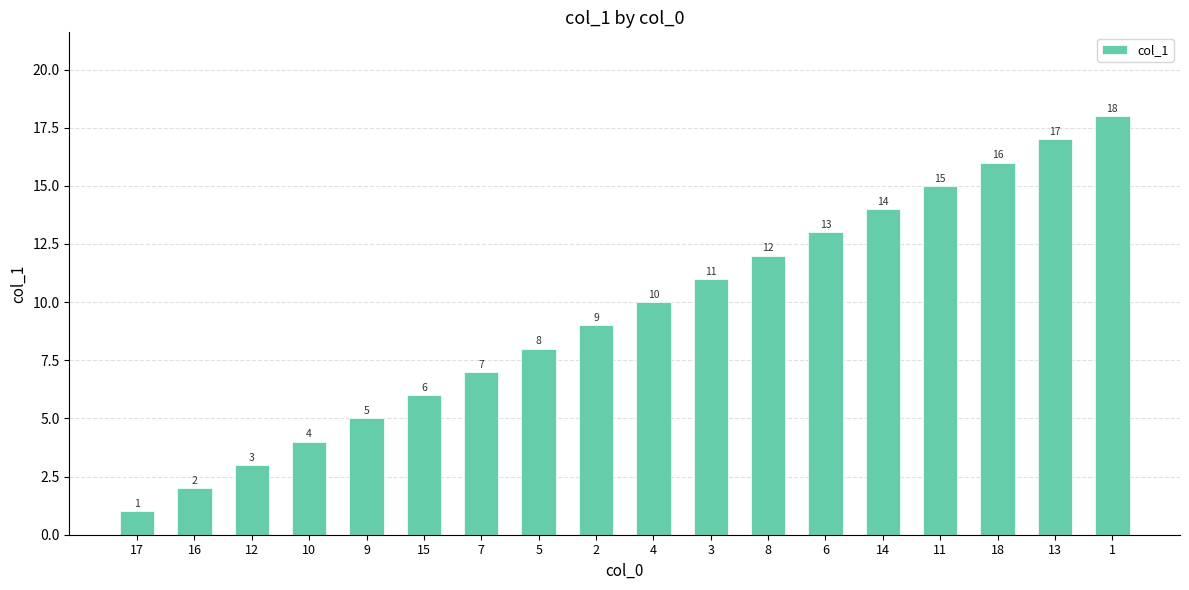

Is it true that the value at 18 is 16?

True